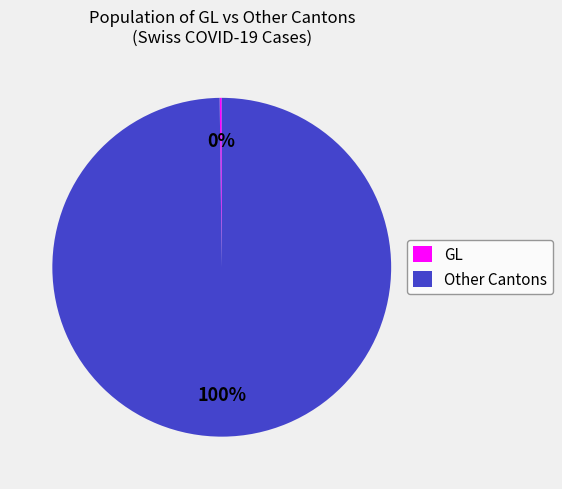

To the nearest percent, what is the difference between the largest and smallest slice percentages?

100%